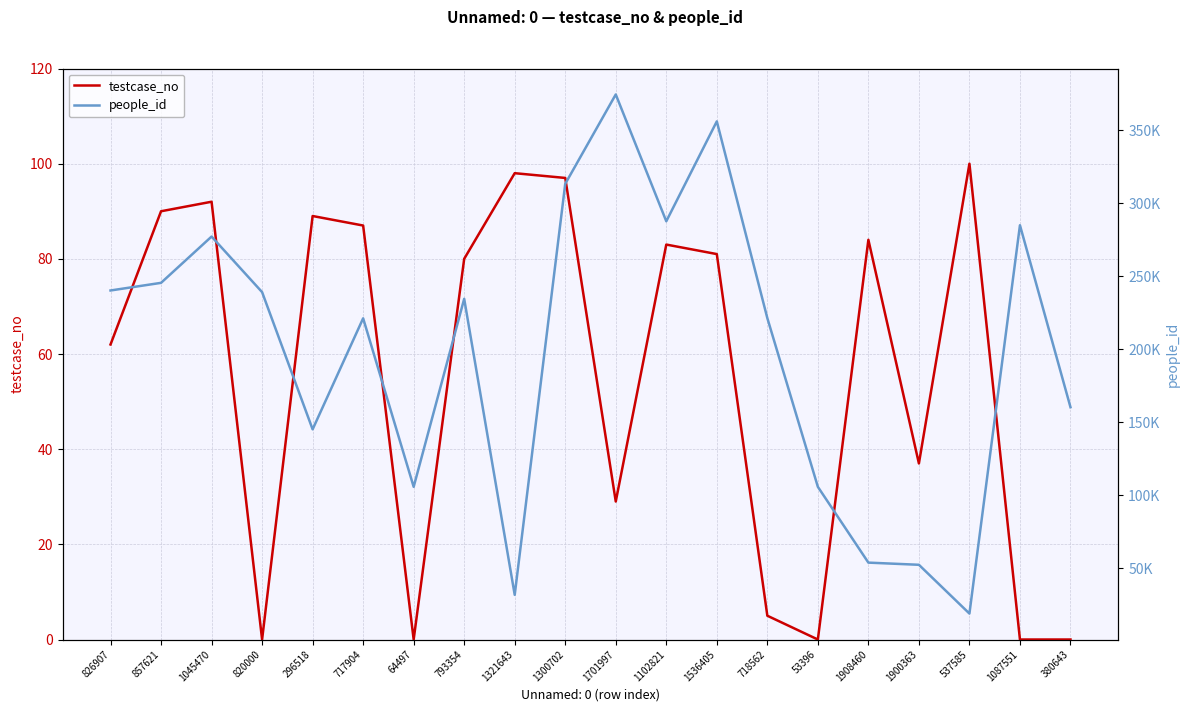

Rank the series at 718562 from highest to lowest value.

people_id, testcase_no